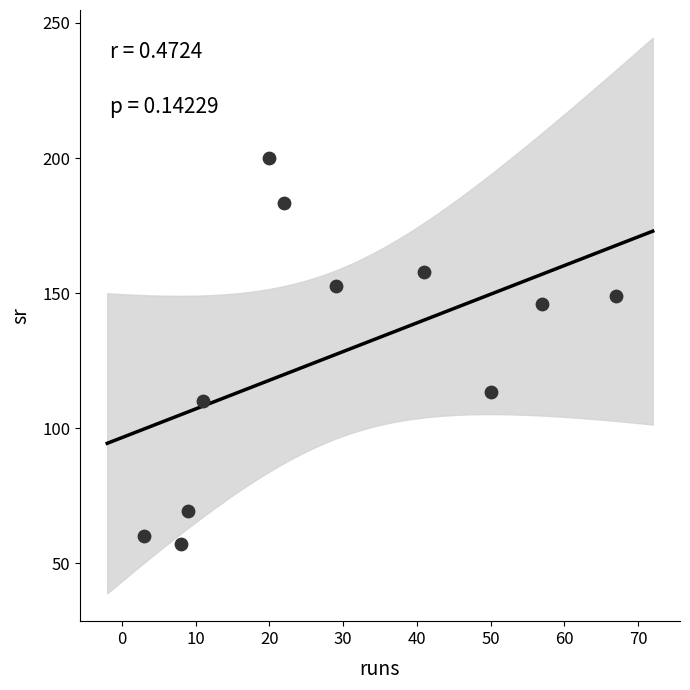

What is the average X value?

28.8